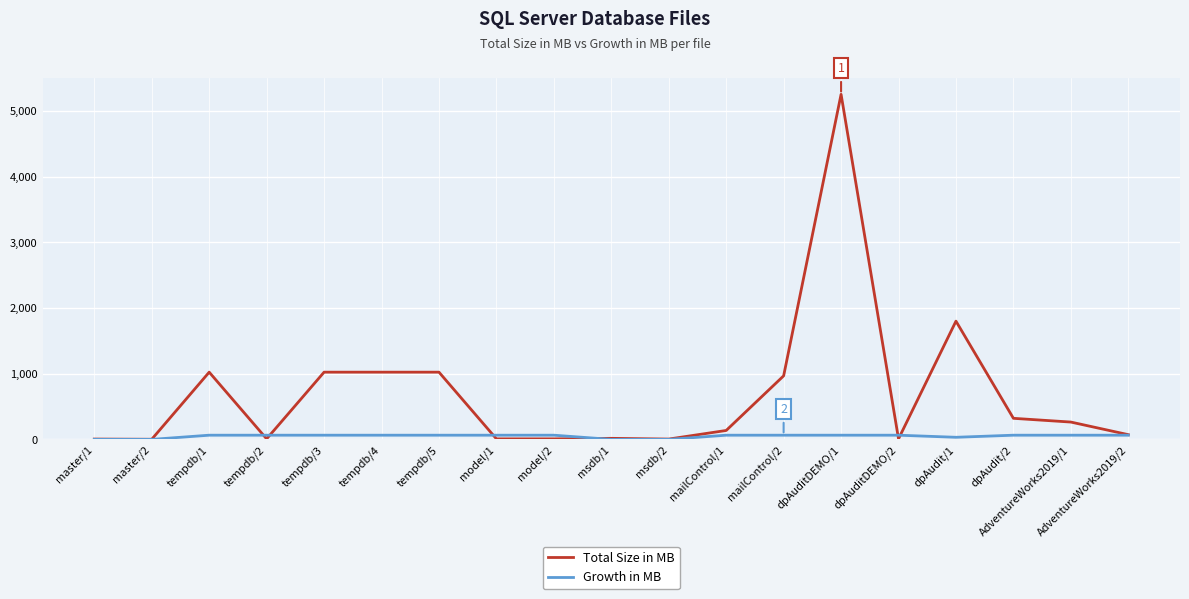

What is the maximum value for Total Size in MB?

5256